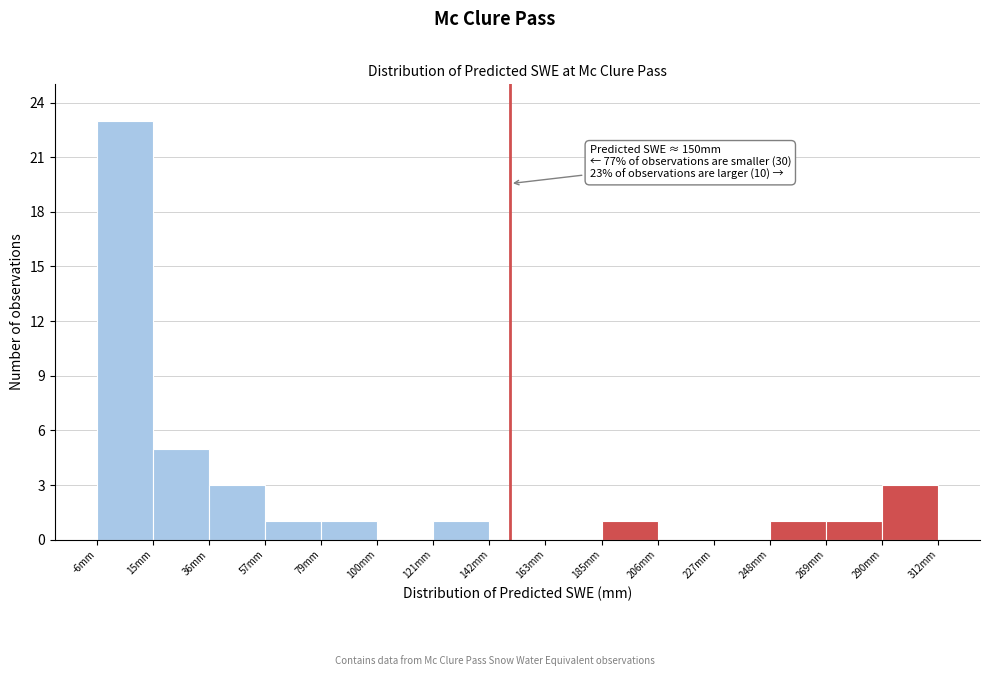

Which range on the x-axis has the tallest bar?

-5 to 15